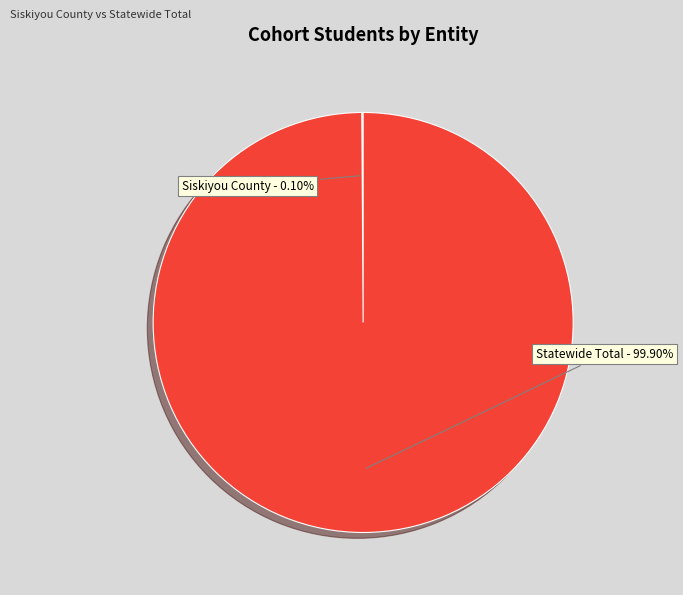

Is there any slice that represents more than half of the pie?

Yes